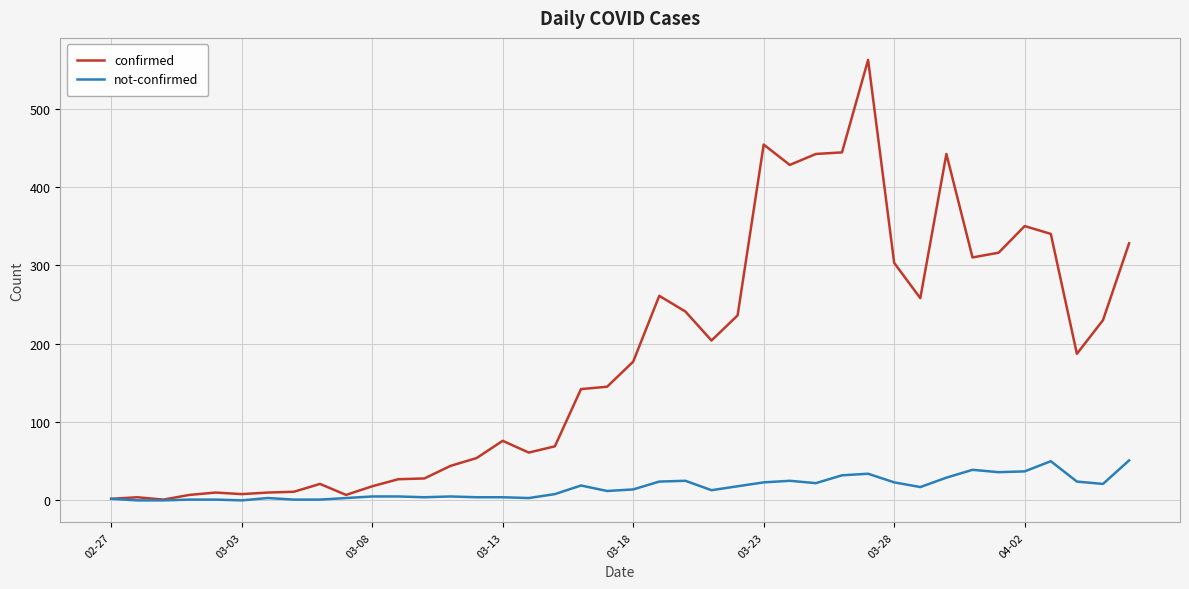

How many categories are shown in the chart?

40